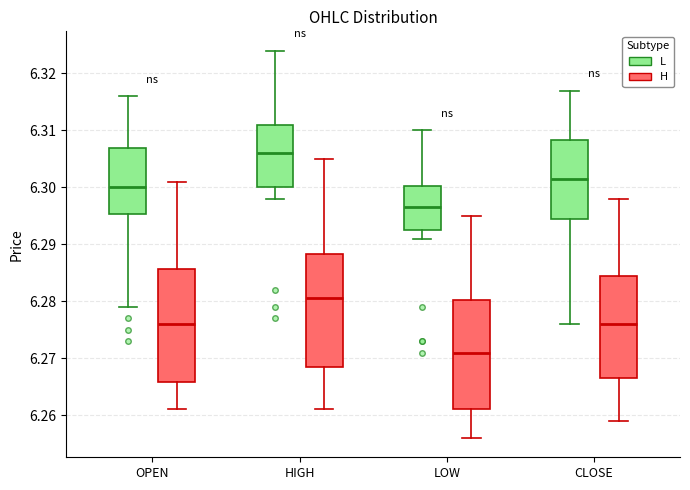

Reading left to right, read every box against the y-axis: the position of its median line, the range the box covers, and the ends of its whiskers. The values are not printed on the chart, so give them approximately, as read against the axis.

OPEN (L): median 6.300, box 6.295 to 6.307, whiskers 6.279 to 6.316
OPEN (H): median 6.276, box 6.266 to 6.286, whiskers 6.261 to 6.301
HIGH (L): median 6.306, box 6.300 to 6.311, whiskers 6.298 to 6.324
HIGH (H): median 6.281, box 6.269 to 6.288, whiskers 6.261 to 6.305
LOW (L): median 6.297, box 6.293 to 6.300, whiskers 6.291 to 6.310
LOW (H): median 6.271, box 6.261 to 6.280, whiskers 6.256 to 6.295
CLOSE (L): median 6.302, box 6.295 to 6.308, whiskers 6.276 to 6.317
CLOSE (H): median 6.276, box 6.267 to 6.285, whiskers 6.259 to 6.298